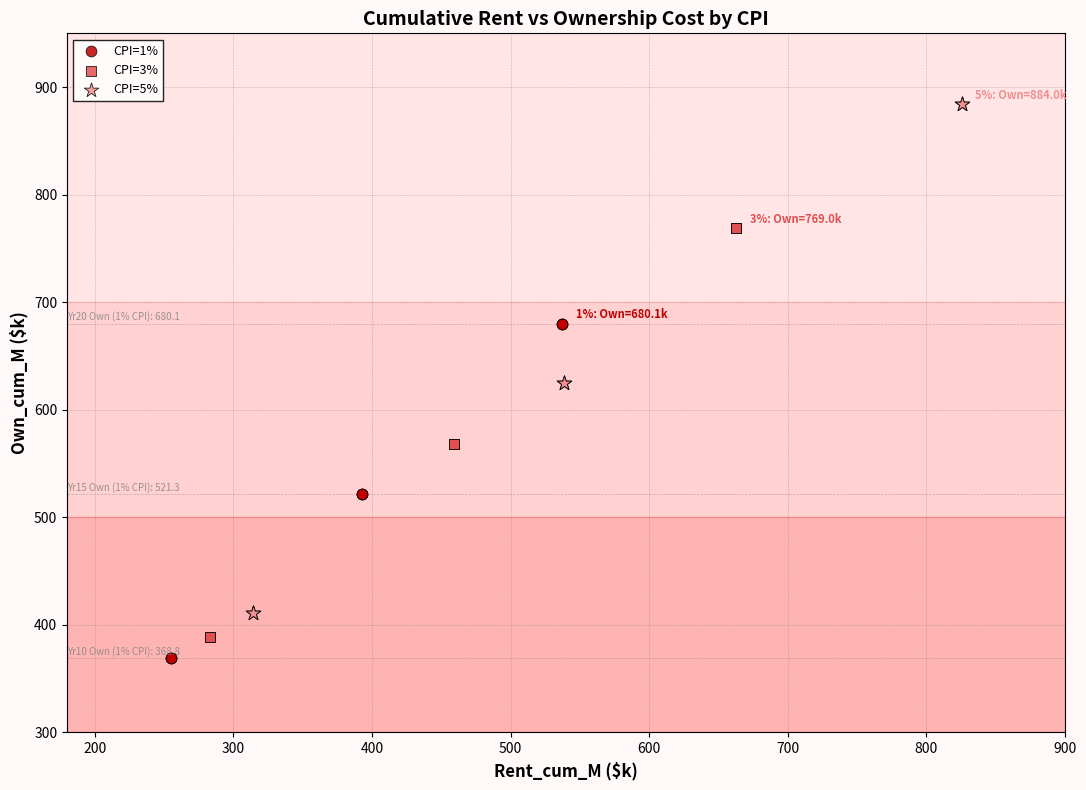

Which series reaches the maximum Y coordinate?

CPI=5%